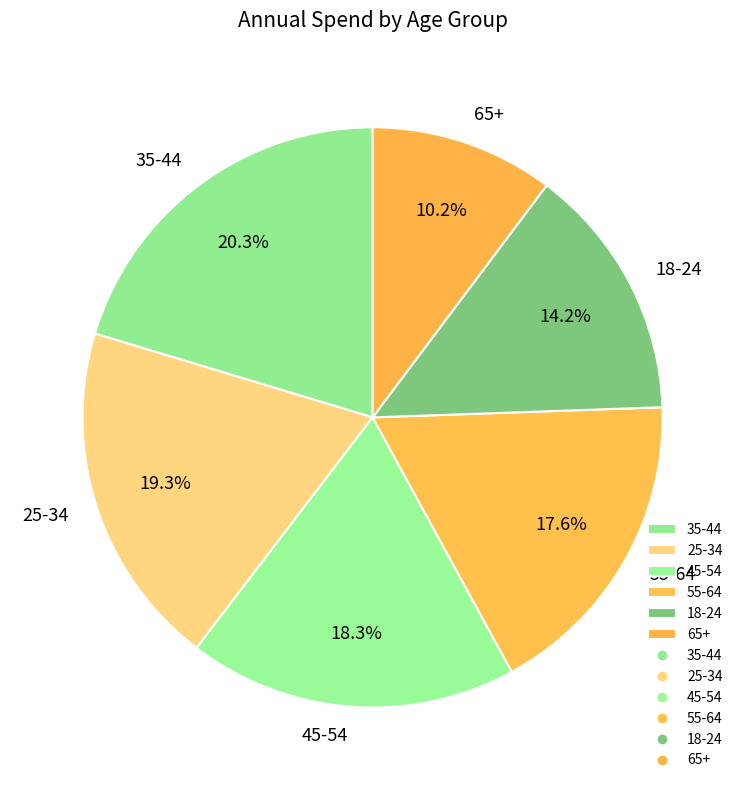

Rank the categories by value from lowest to highest.

65+, 18-24, 55-64, 45-54, 25-34, 35-44